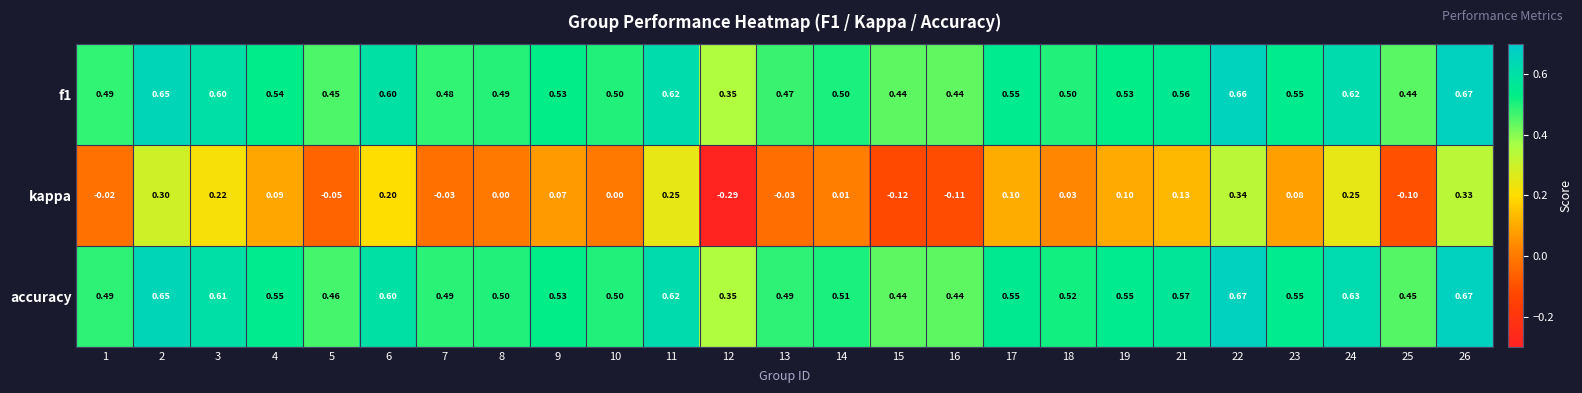

Which series has the widest spread of values?

kappa